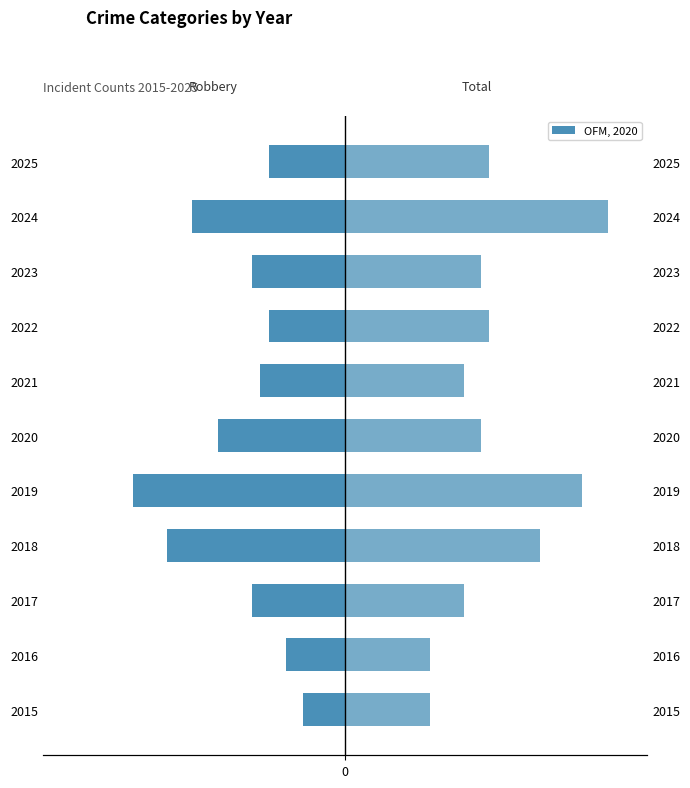

What is the highest value of the Robbery series?

-5